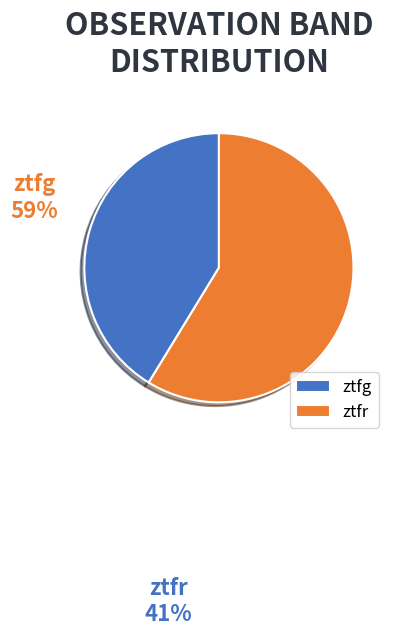

Count the number of slices in the pie.

2